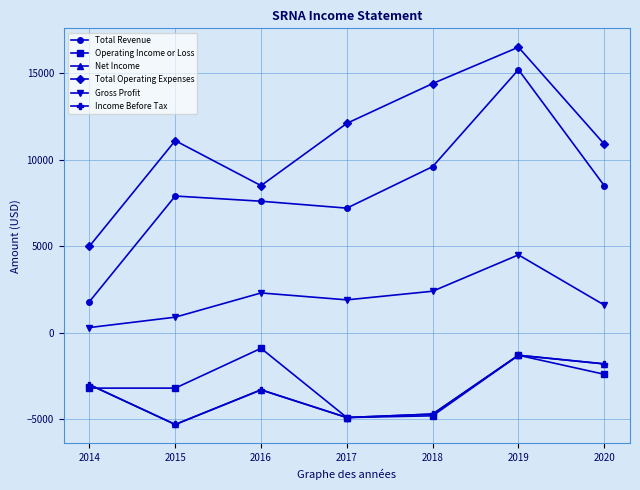

Which category has the lowest value in the Gross Profit series?

2014